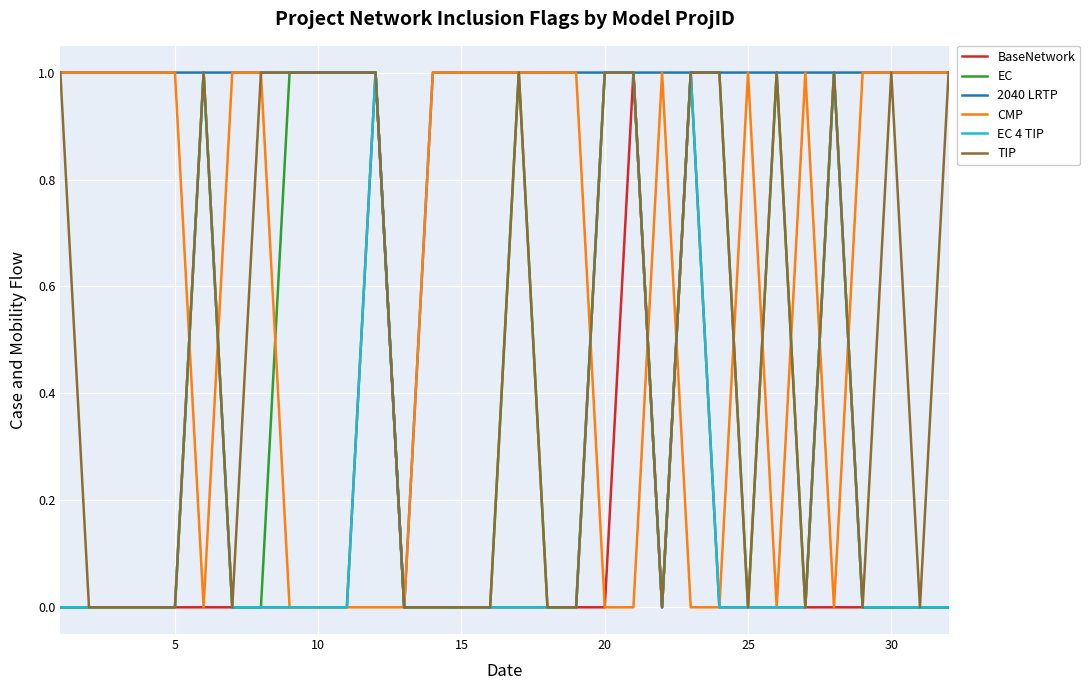

Which series has the largest total across all categories?

2040 LRTP